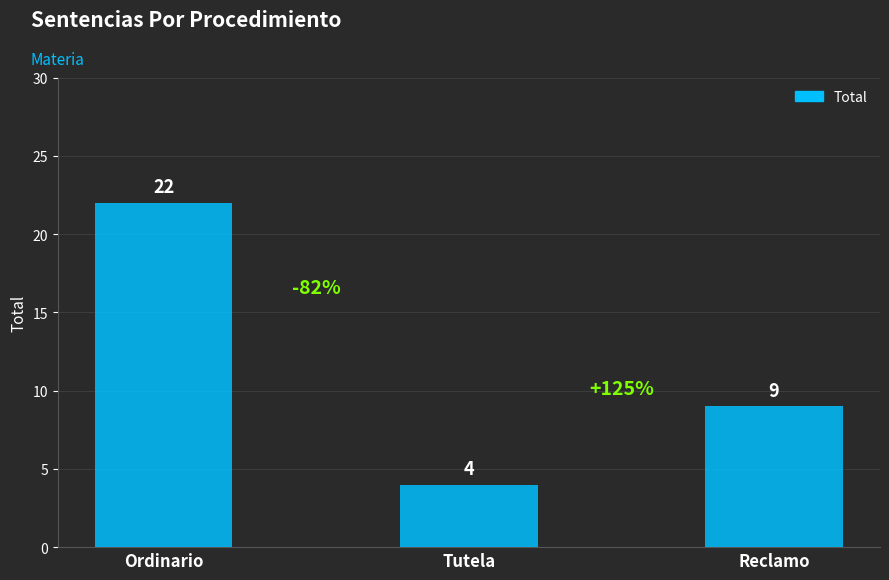

What is the average value?

12